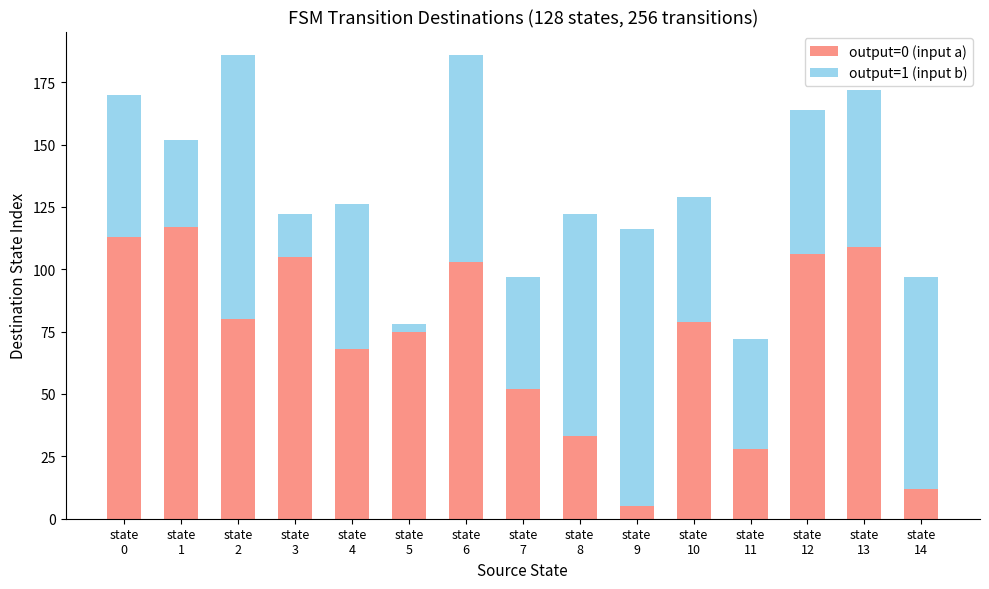

Is it true that output=0 (input a) equals 79 at state
10?

True